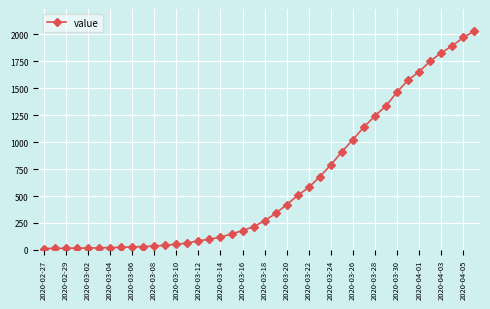

What is the maximum value shown in the chart?

2032